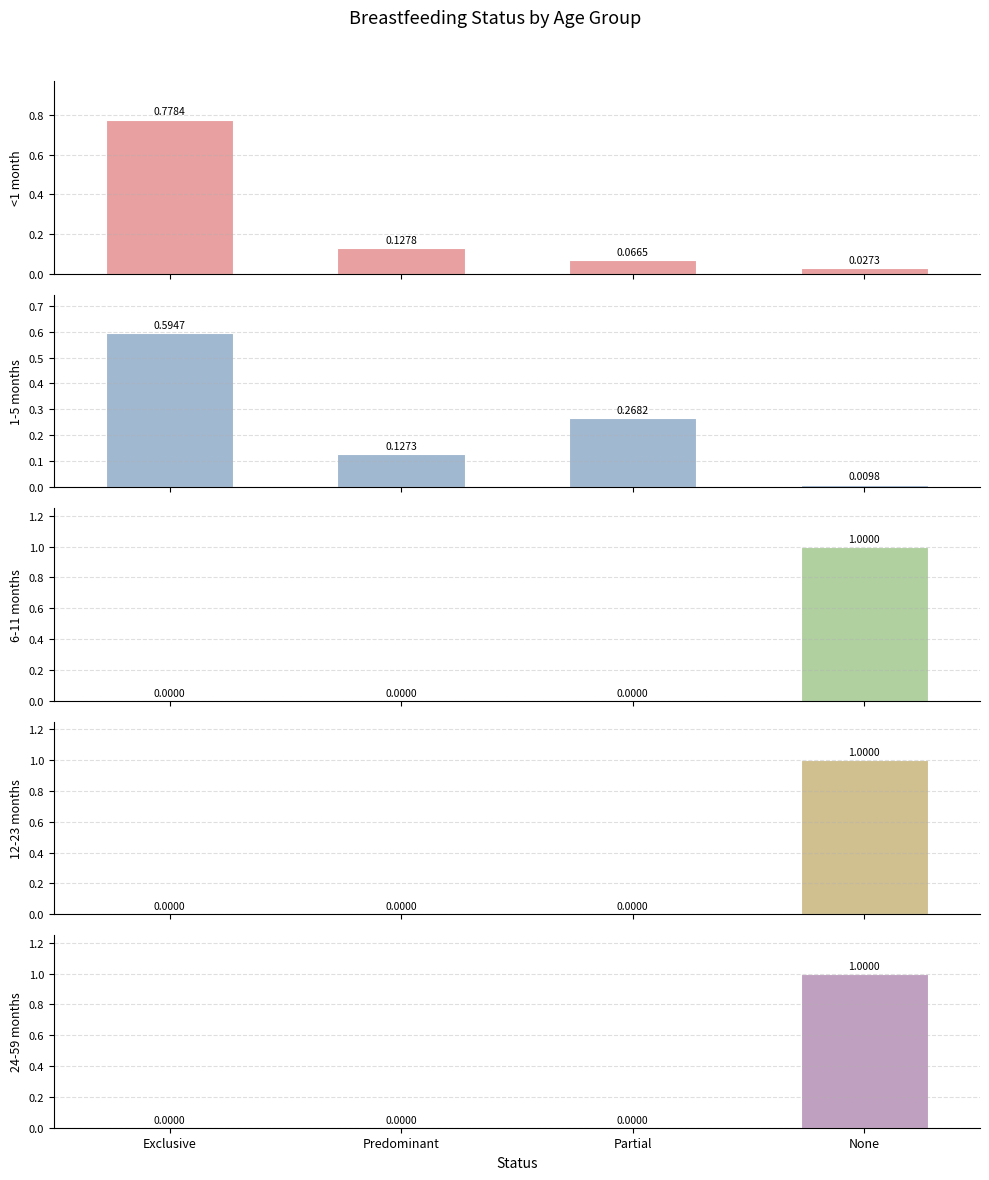

How many data points does each series have?

4